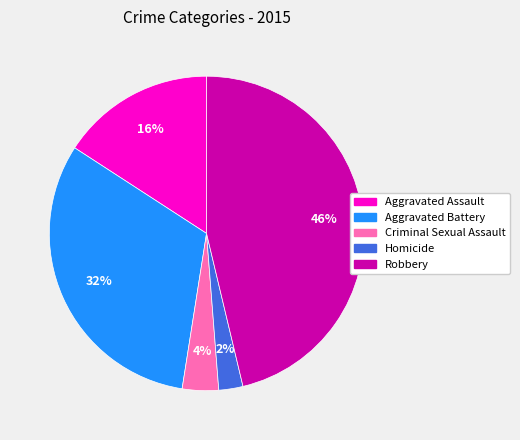

Which category has the smallest portion of the pie?

Homicide